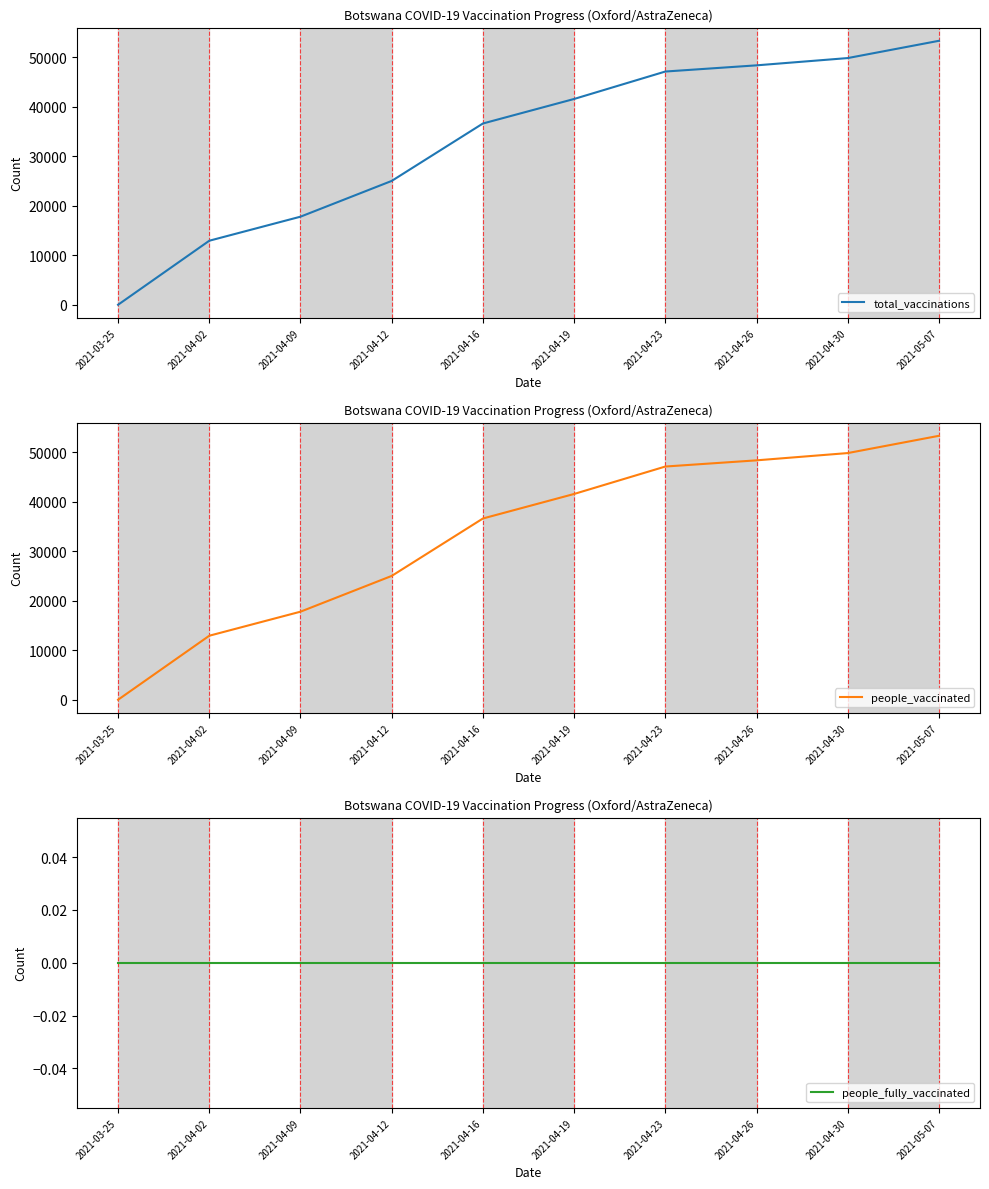

How many distinct data groups are displayed?

3